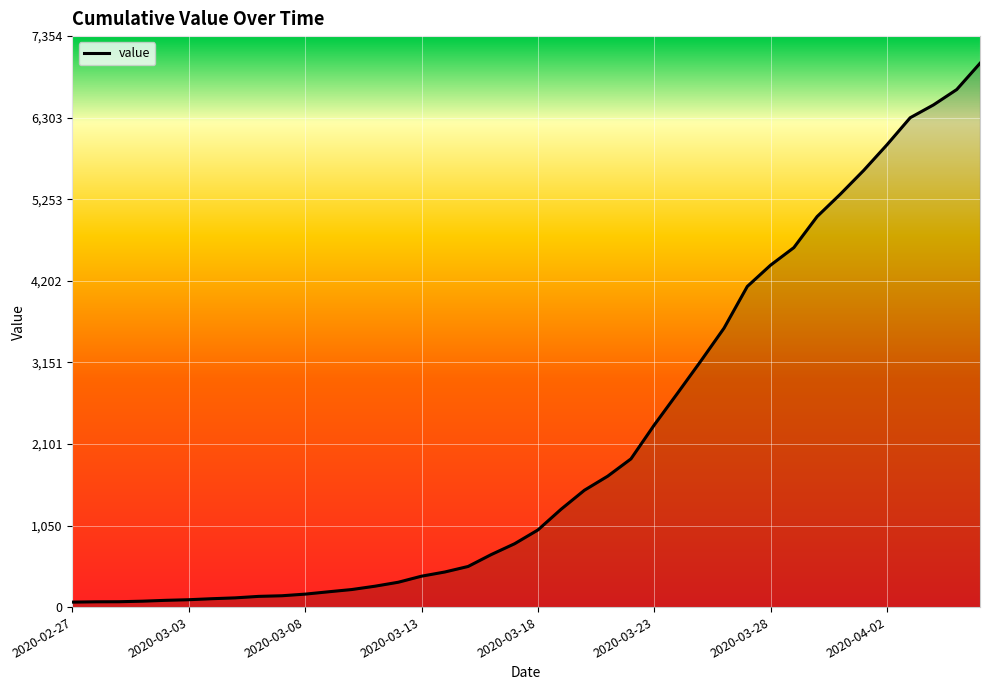

What is the maximum value shown in the chart?

7004